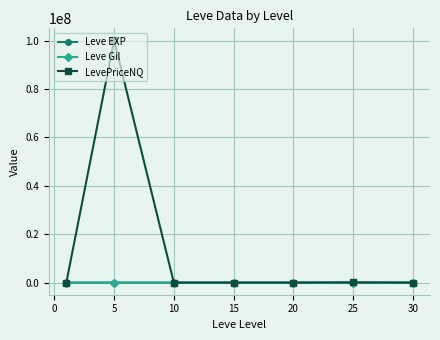

What is the maximum value shown in the chart?

100052981.0